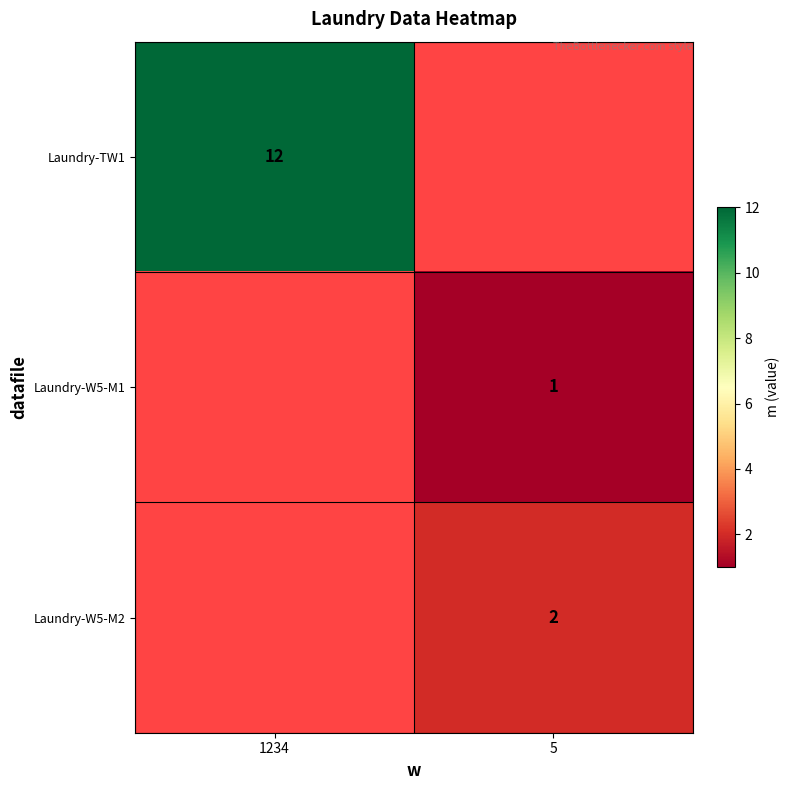

True or false: Laundry-W5-M2 has a value of 1 at 5.

False